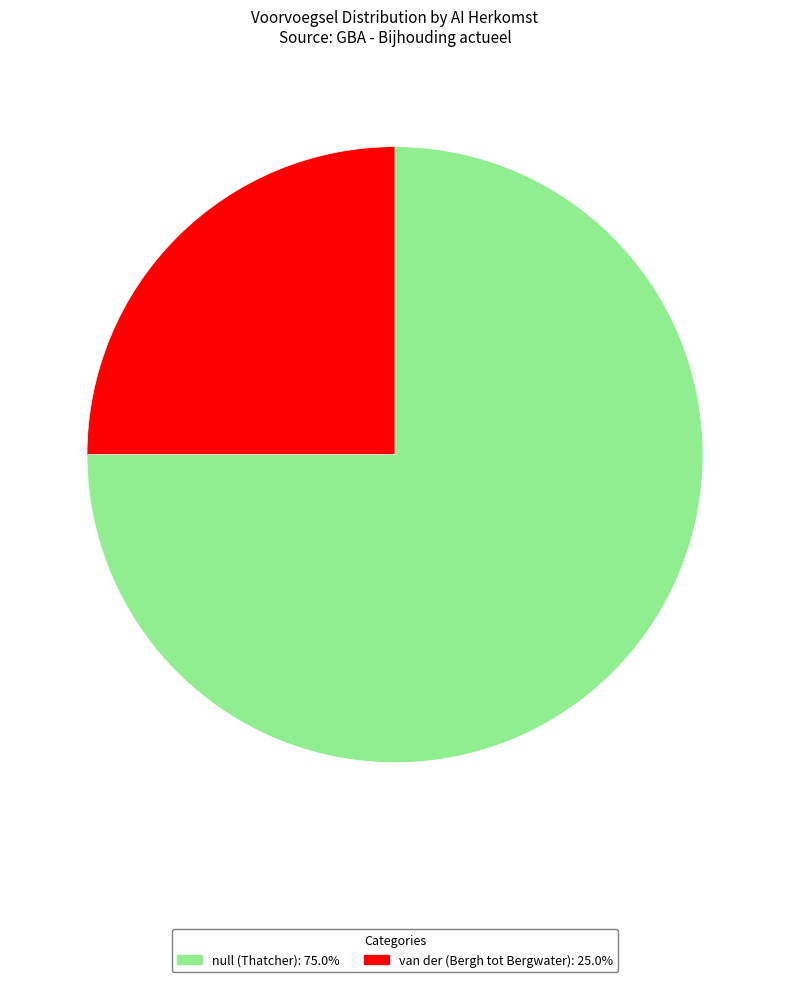

Is there a majority slice in this chart?

Yes